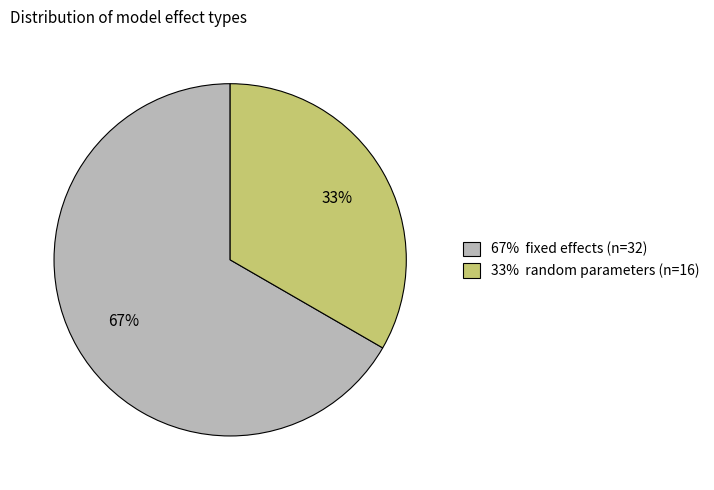

To the nearest percent, what is the average slice percentage?

50%